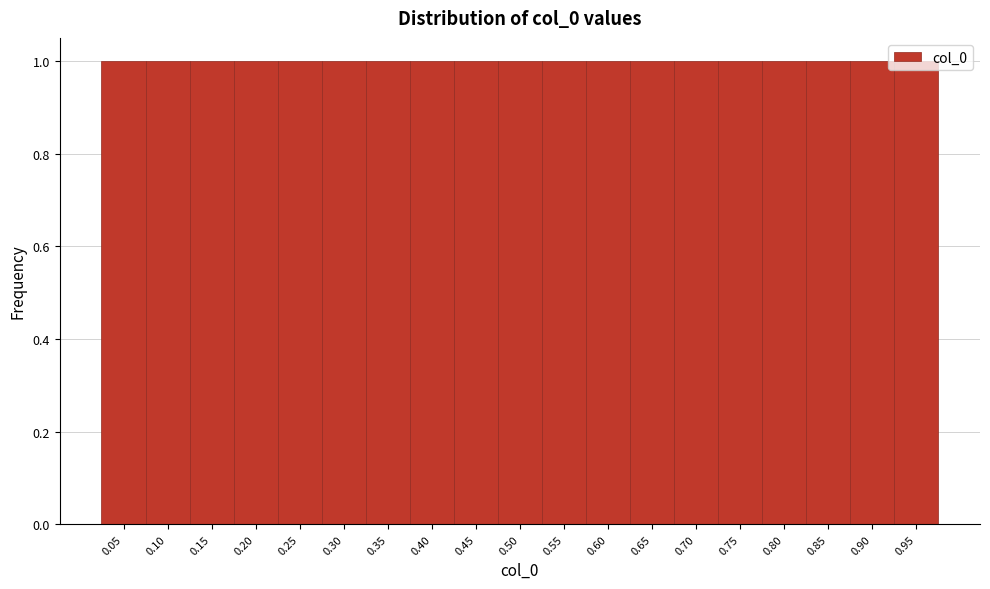

How tall is the bar that spans 0.025 to 0.075 on the x-axis? The values are not printed on the chart, so give them approximately, as read against the axis.

1